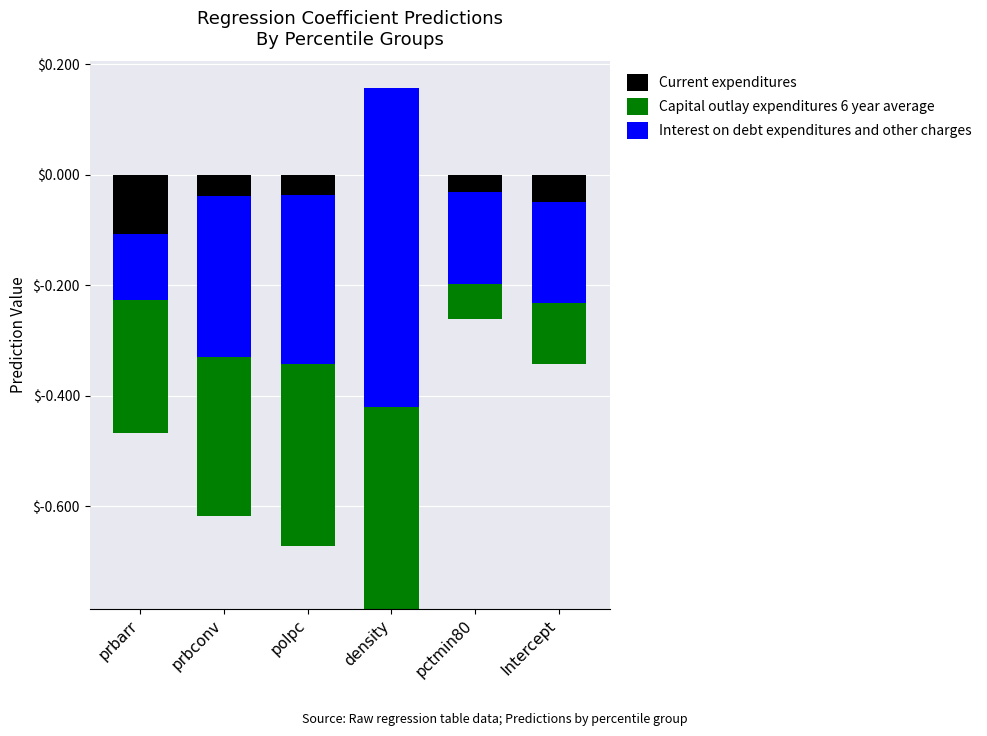

How many bars are there in total?

18